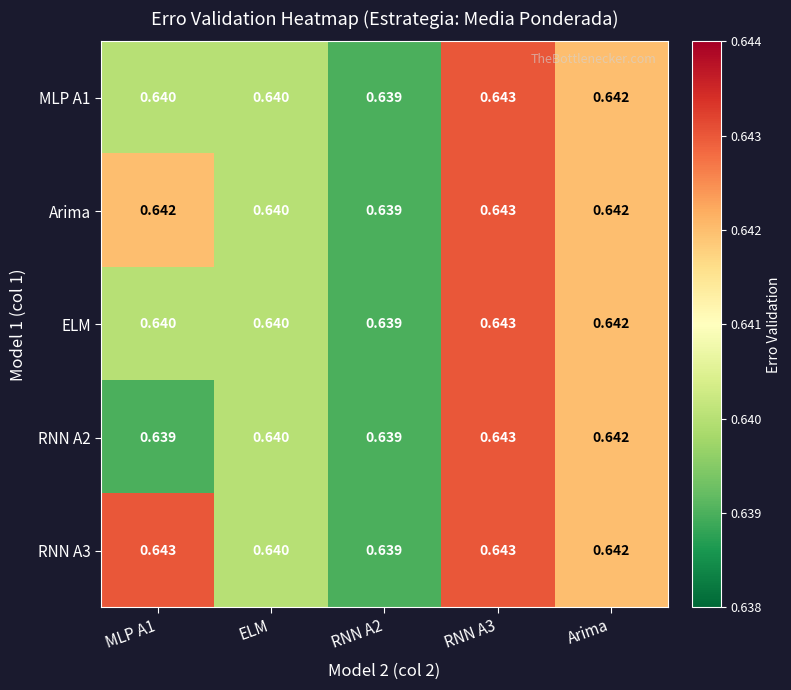

Is the value of Arima at MLP A1 greater than the value of RNN A2 at RNN A2?

Yes